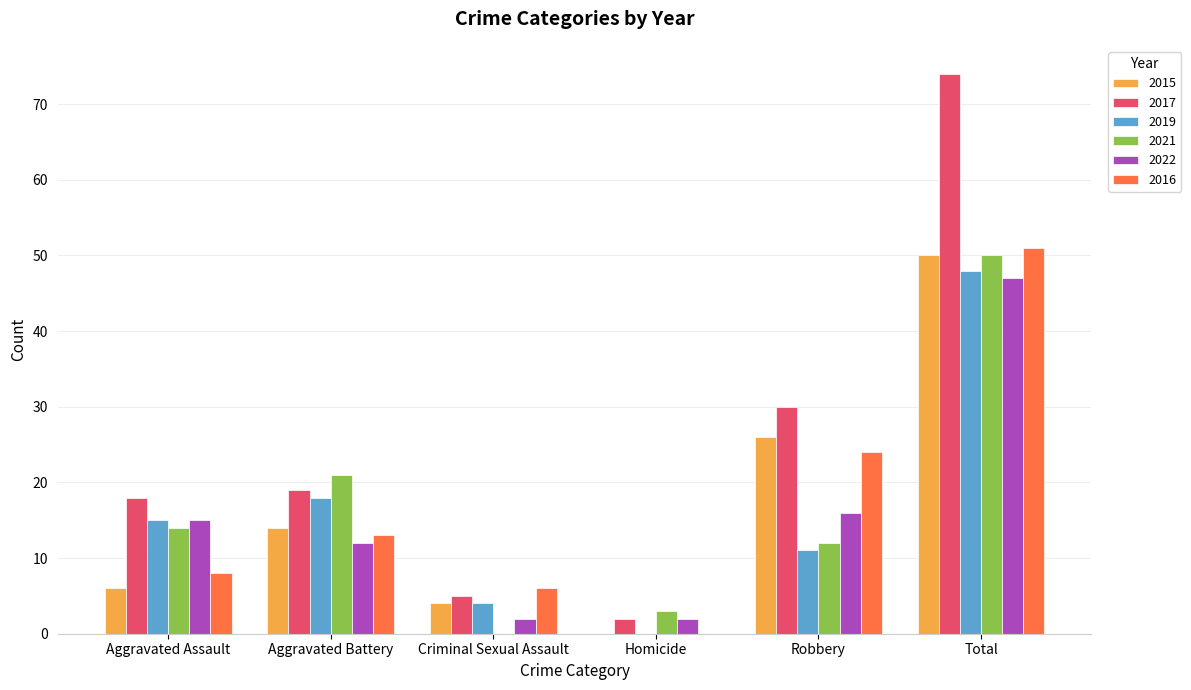

Which category has the highest value in the 2021 series?

Total